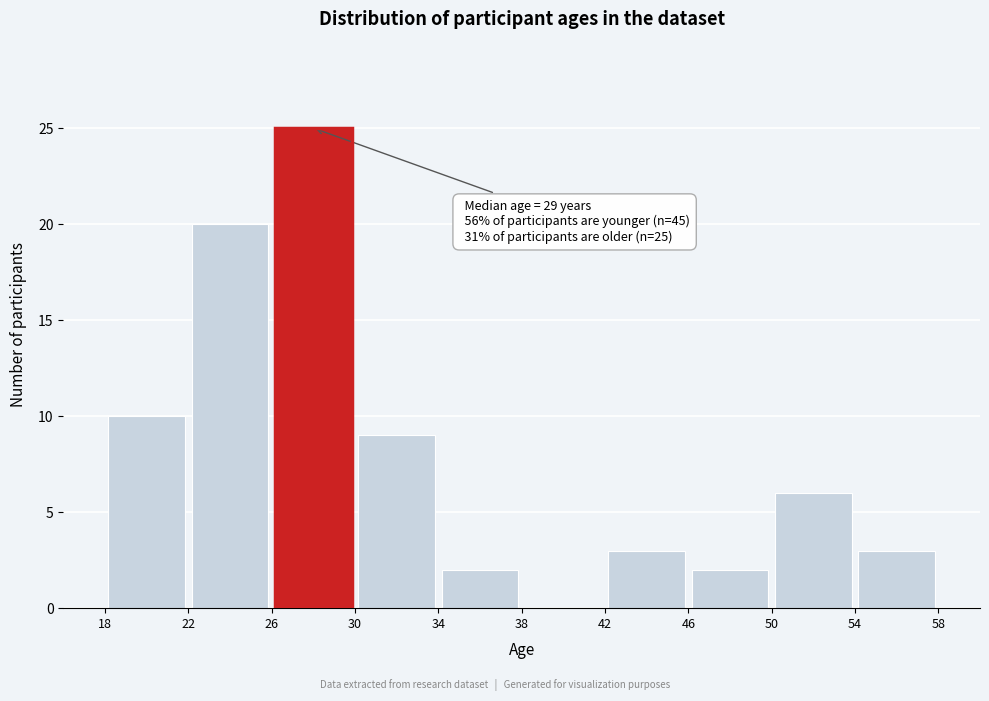

Which range on the x-axis has the tallest bar?

26 to 30